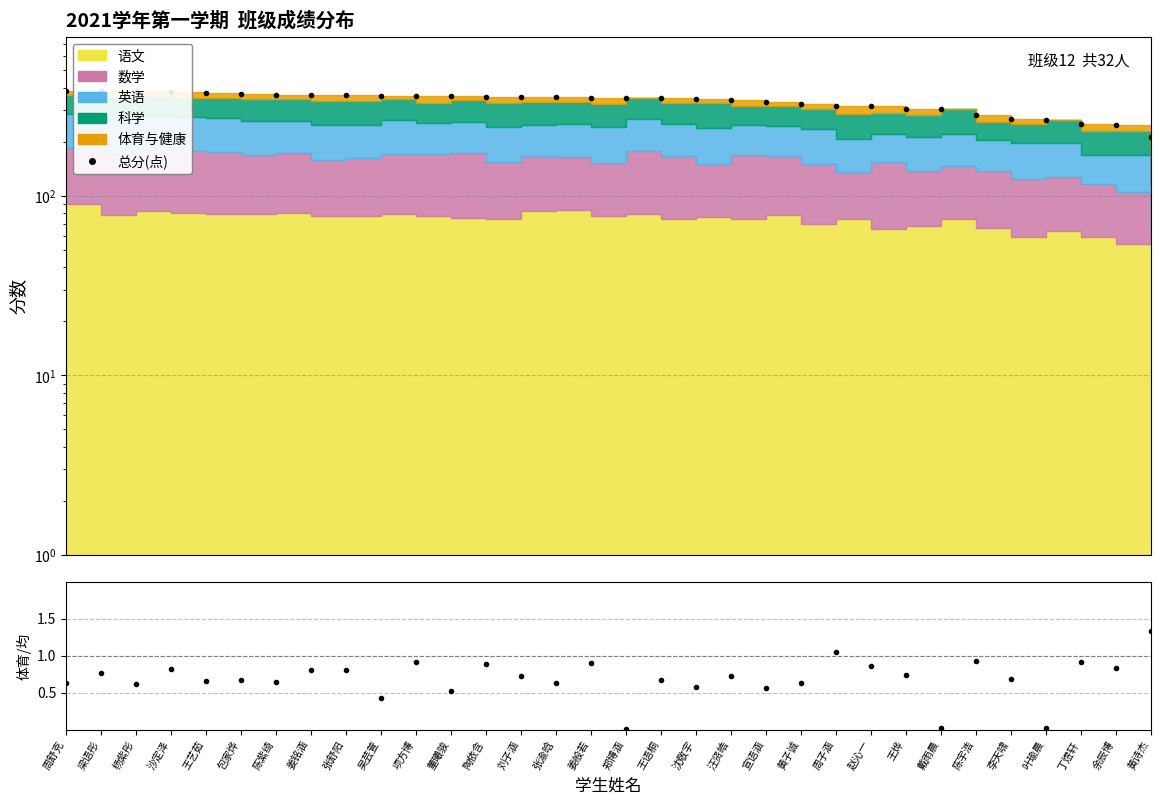

What is the greatest value displayed?

386.0